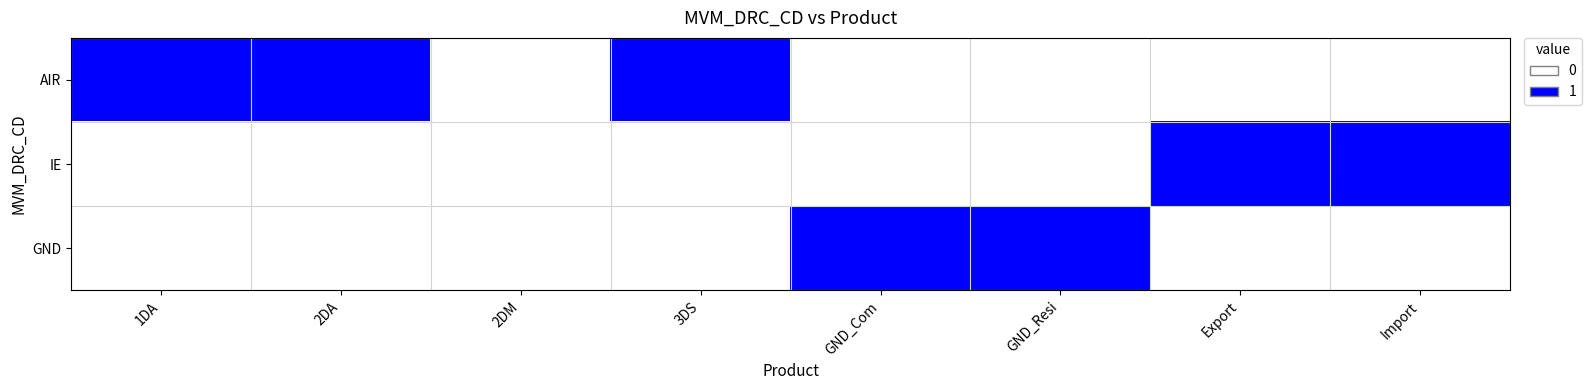

Which series has the largest total across all categories?

AIR